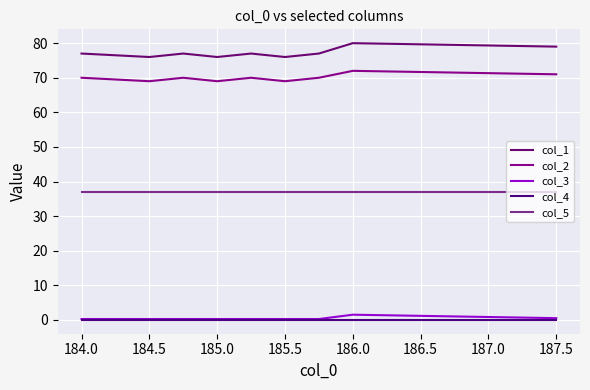

What is the greatest value displayed?

80.0